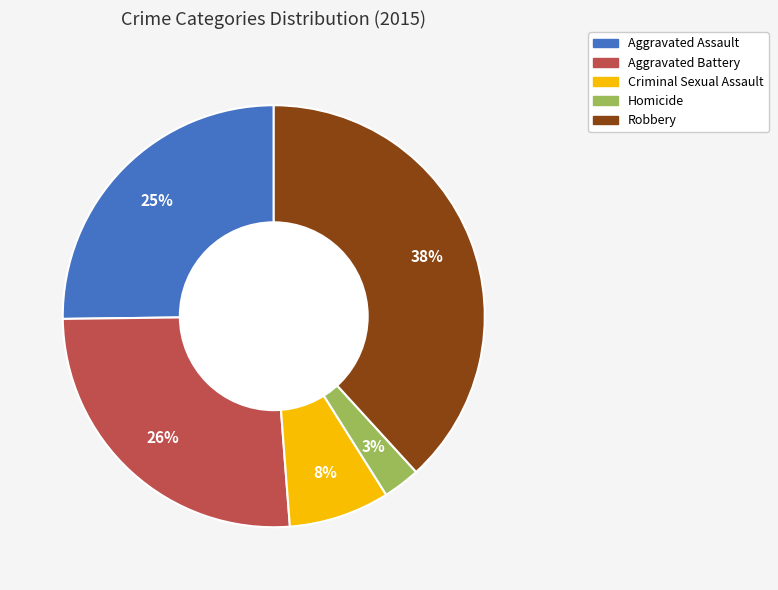

Which has a higher value, Homicide or Criminal Sexual Assault?

Criminal Sexual Assault